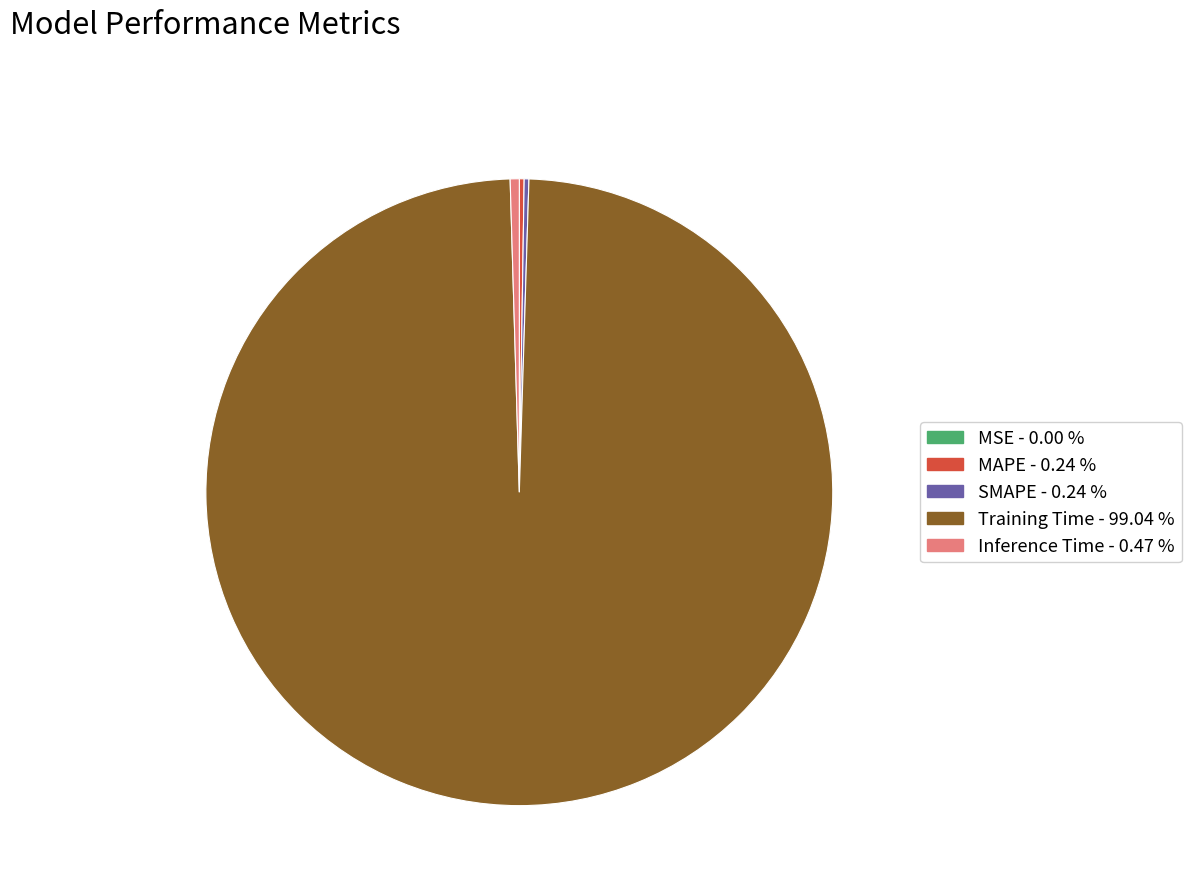

Combined, do Training Time and Inference Time account for over 50%?

Yes